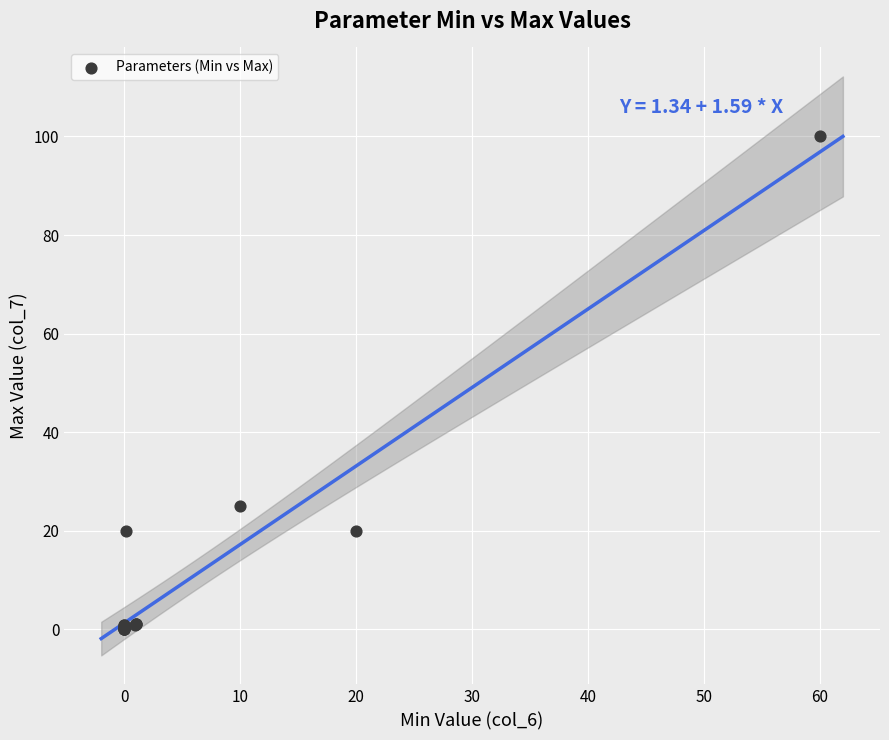

What Y value in the scatter plot is closest to 50?

25.0